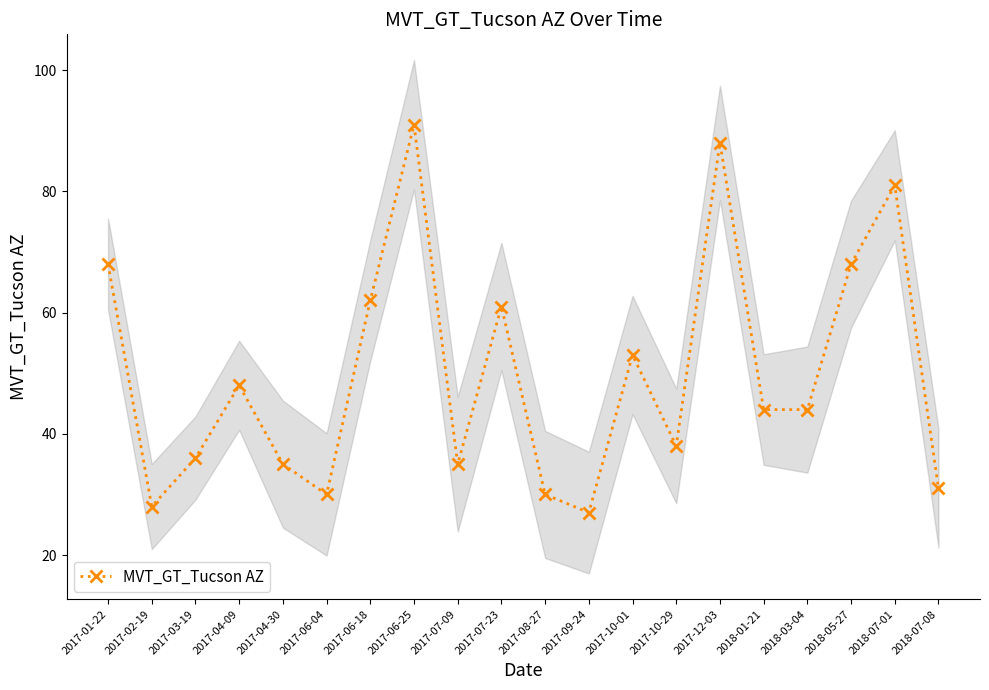

What is the ratio of the value at 2017-02-19 to the value at 2017-06-25?

0.3